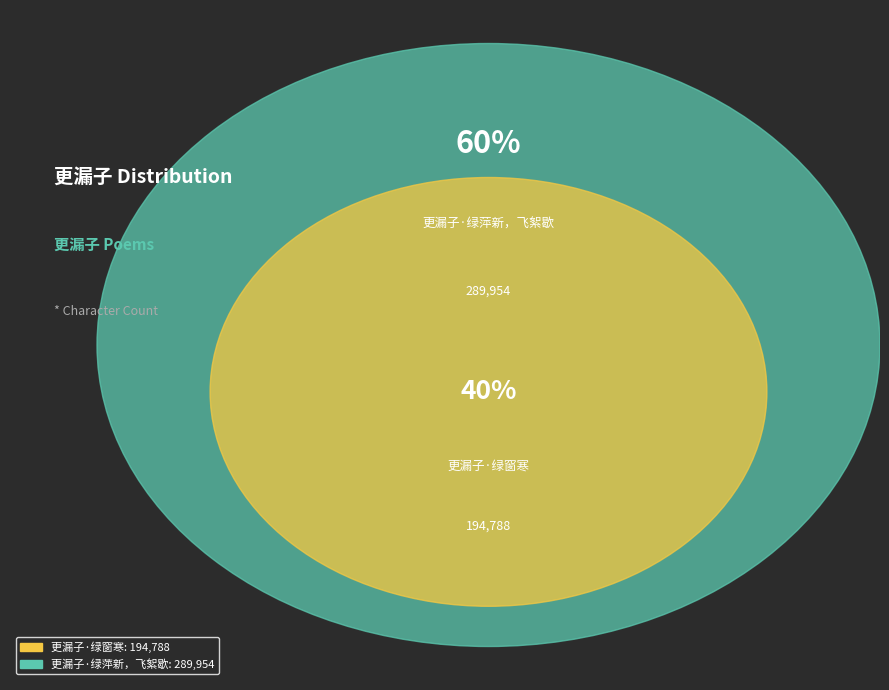

What percentage do 更漏子·绿萍新，飞絮歇 and 更漏子·绿窗寒 together represent?

100.0%